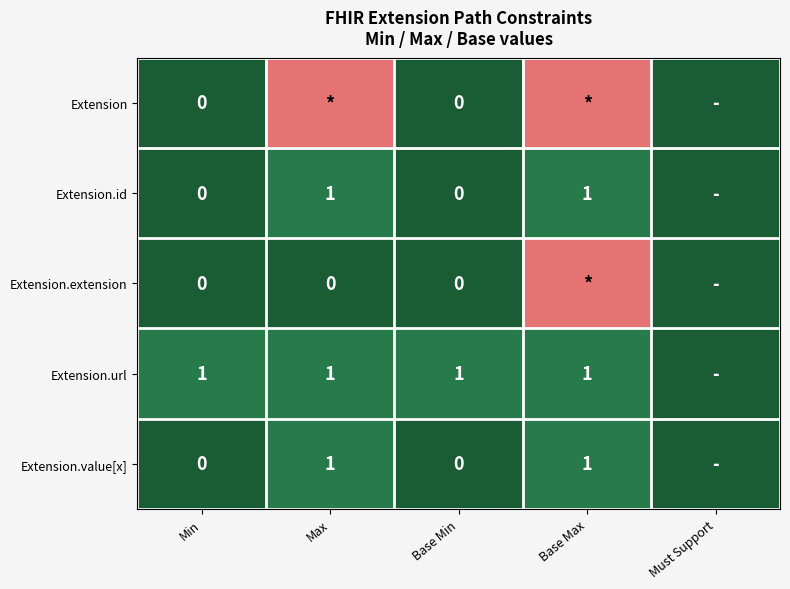

Which label corresponds to the largest value in the chart?

Max